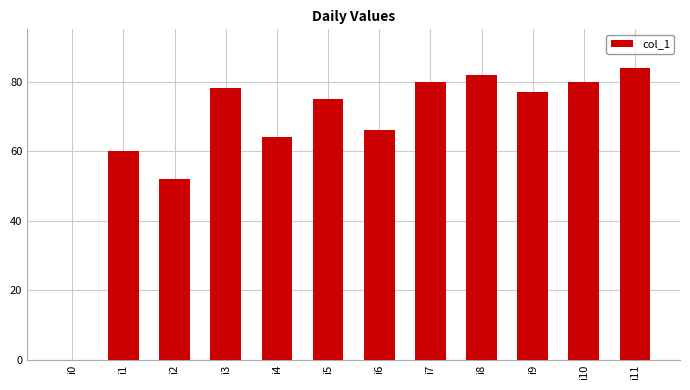

True or false: the data shows 78 at i3.

True